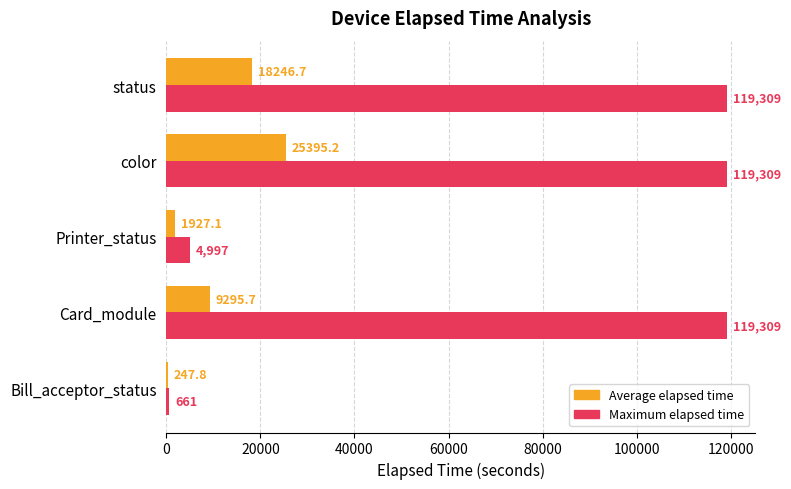

At which category is the sum across all series the highest?

color